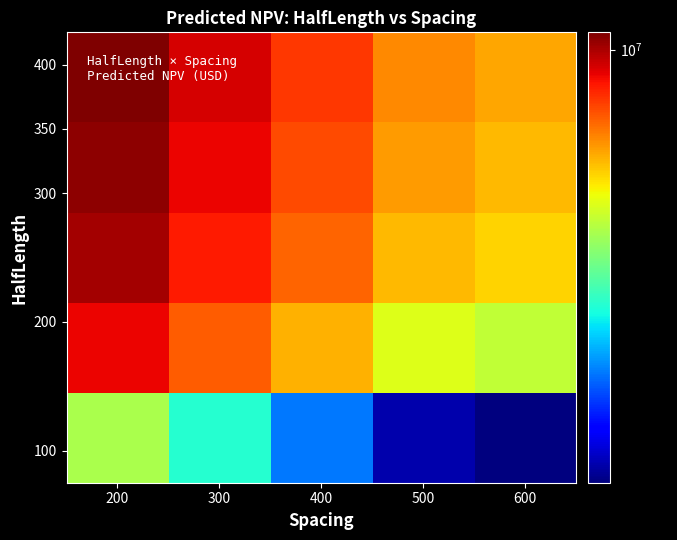

What is the difference between the highest and lowest values at 300?

6068000.2